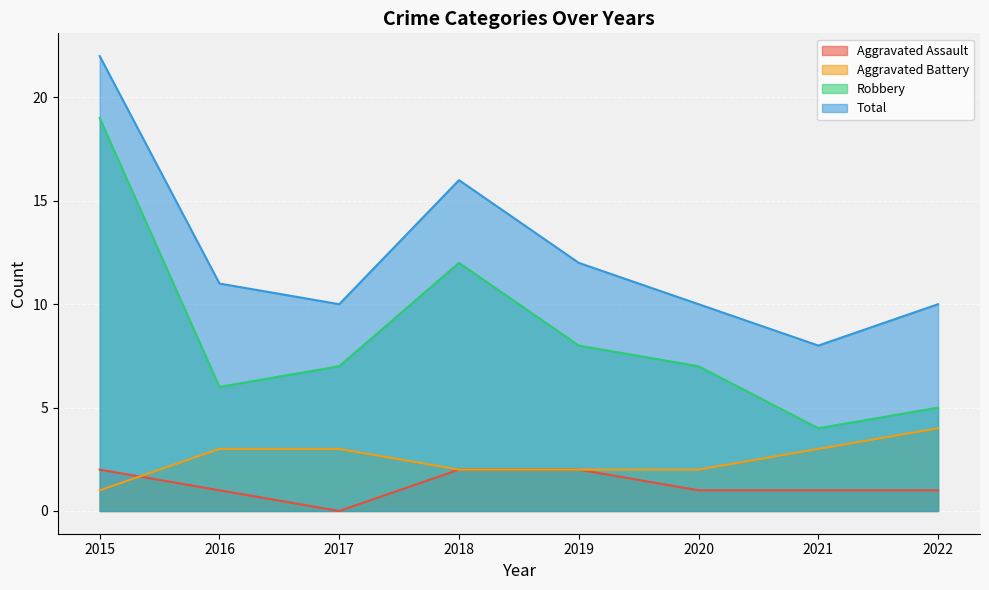

True or false: Total has more than 2 points higher than both neighbors.

False